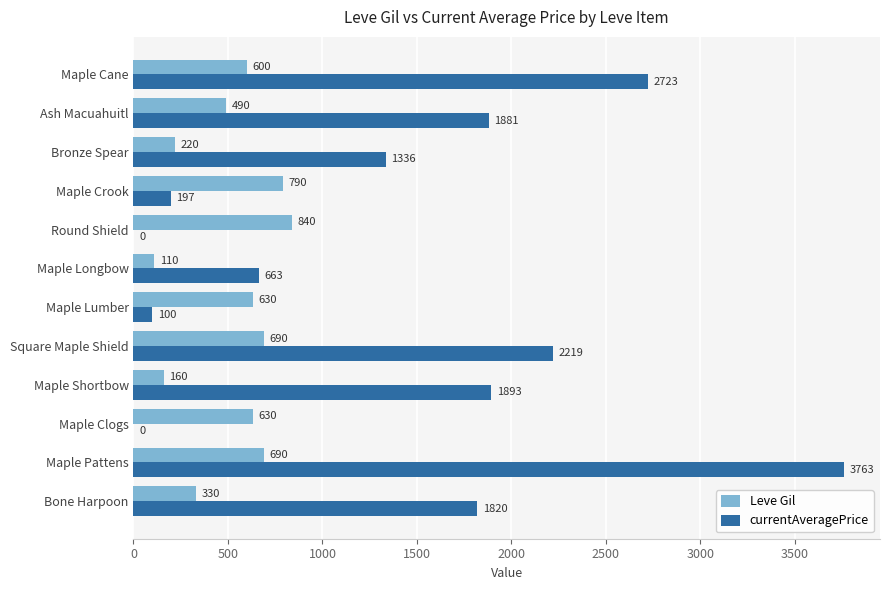

Which series has the largest total across all categories?

currentAveragePrice